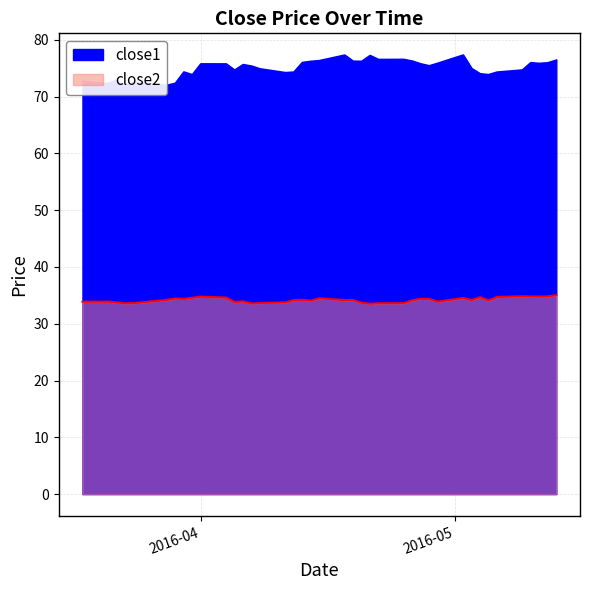

At which label does close1 reach its minimum?

2016-03-23